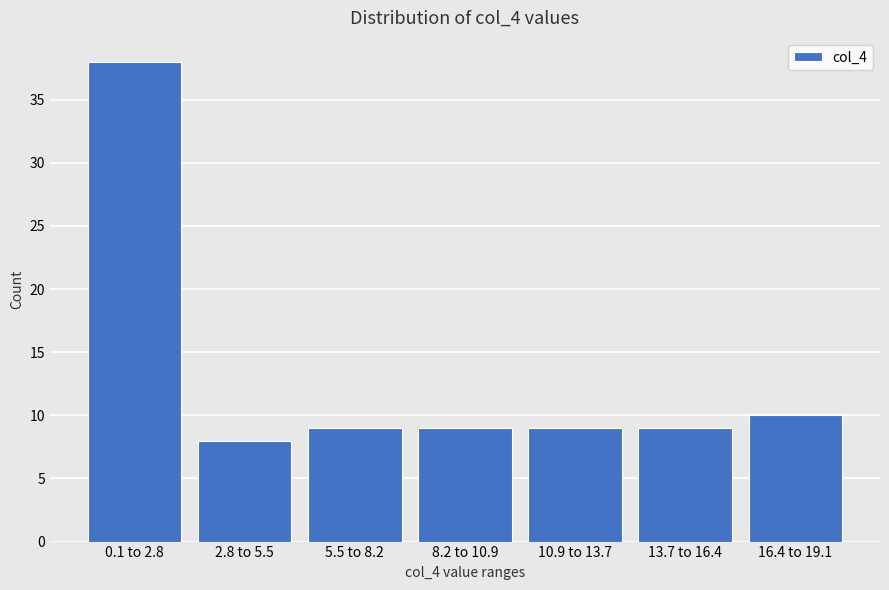

Reading left to right, extract all data points from this chart.

38	8	9	9	9	9	10